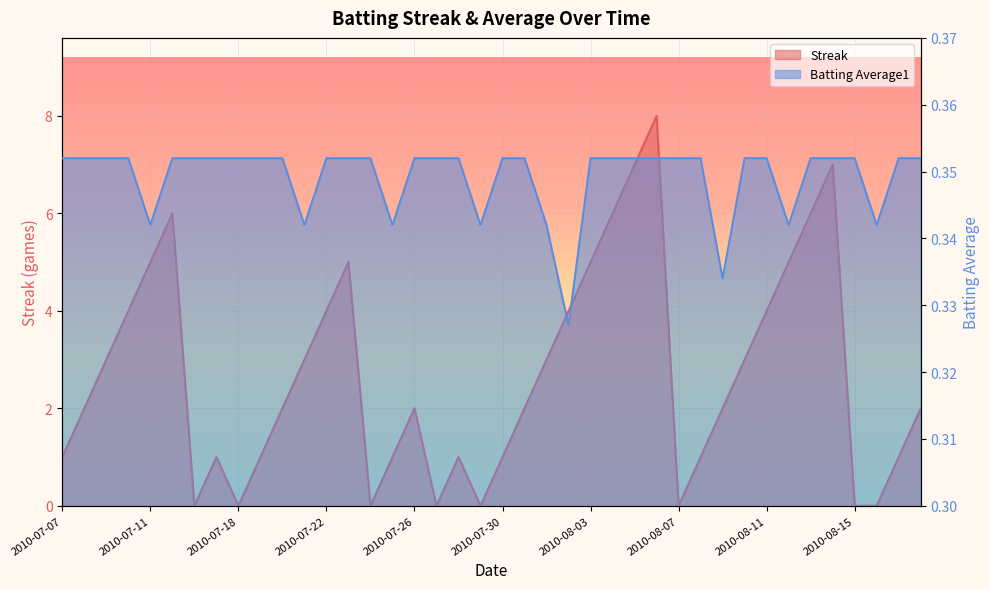

What are all the series names shown in the legend?

Streak, Batting Average1